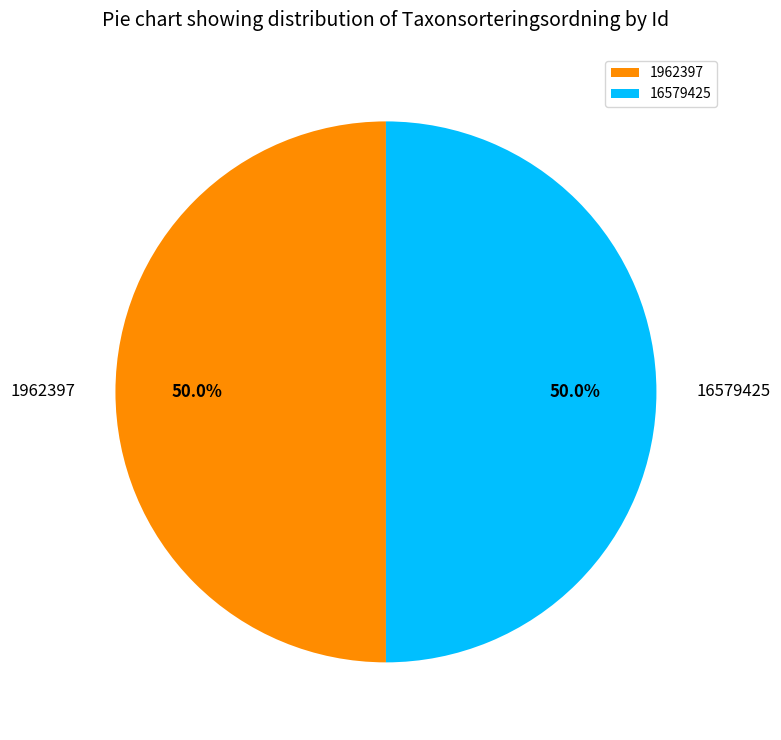

What percentage is the 16579425 slice, to the nearest percent?

50%